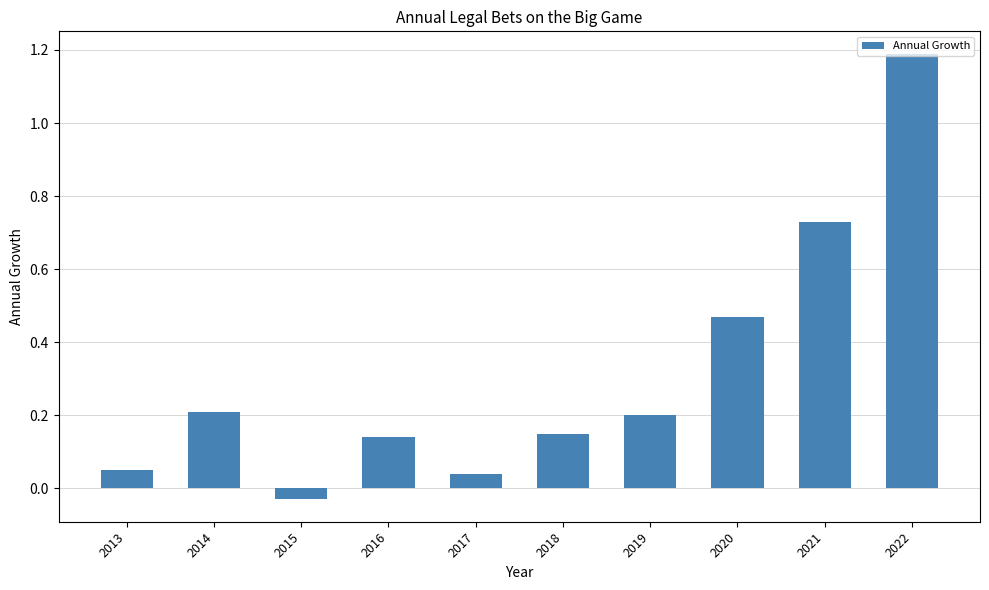

The value at 2014 is 0.1. True or false?

False